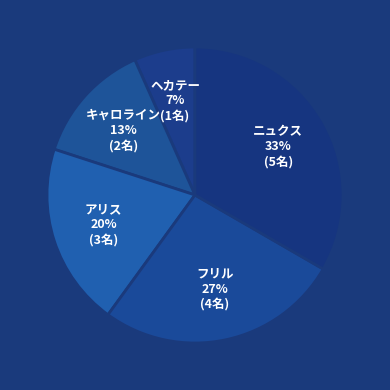

To the nearest percent, what portion does ヘカテー represent?

7%